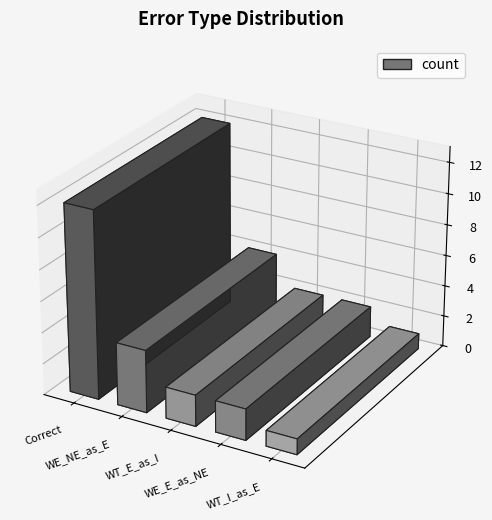

True or false: the data shows 12 at Correct.

True